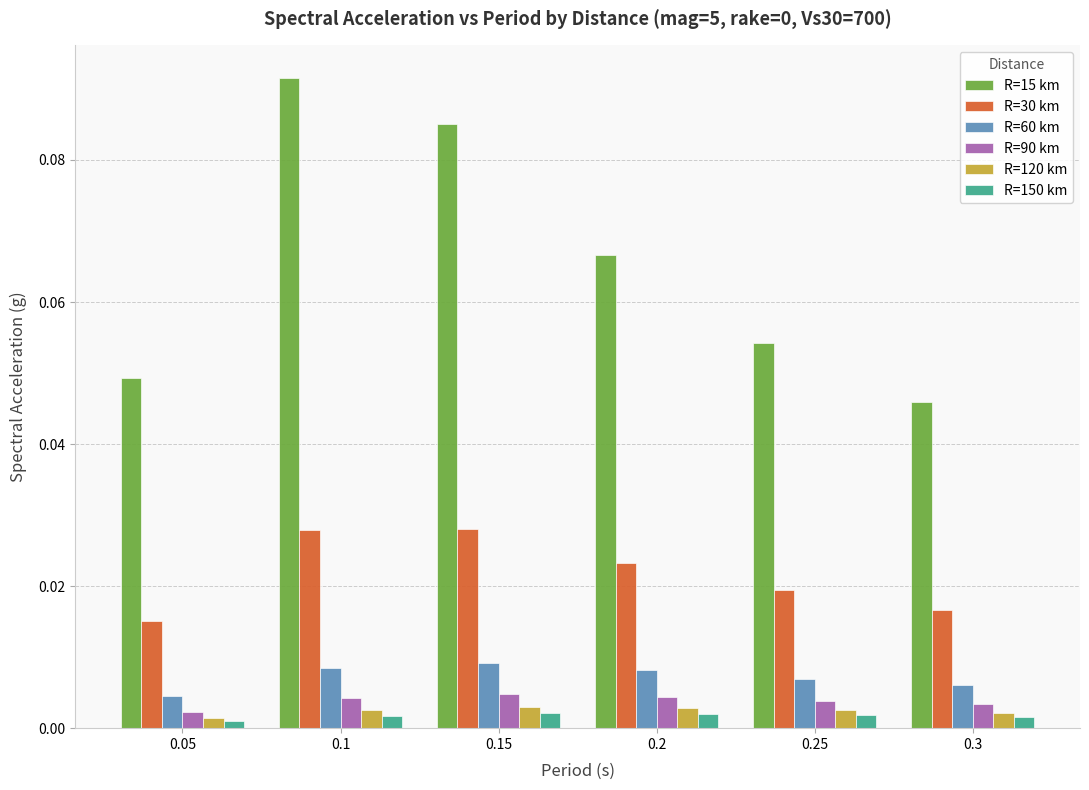

What is the label of the 4th bar from the right?

0.15